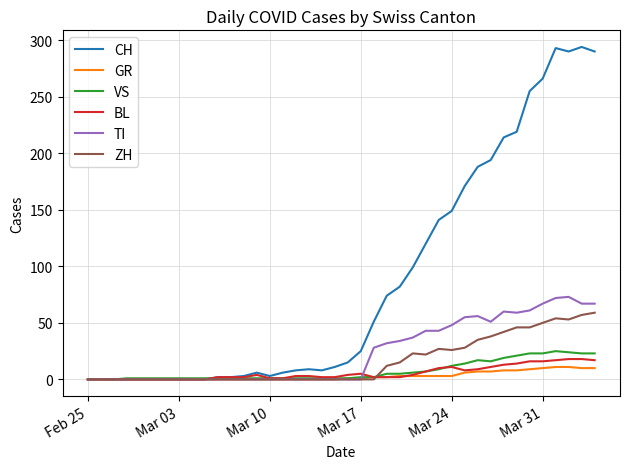

Which series has the widest spread of values?

CH